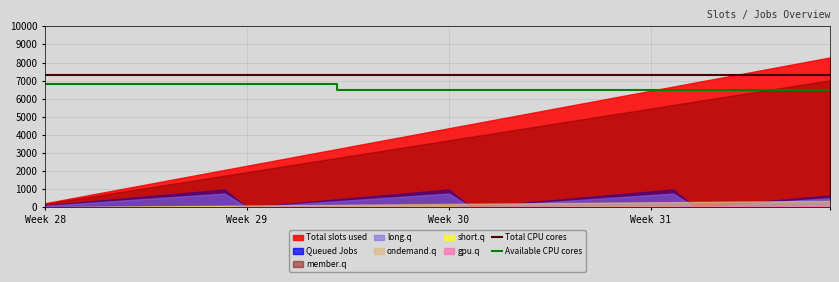

What is the maximum value for Available CPU cores?

6800